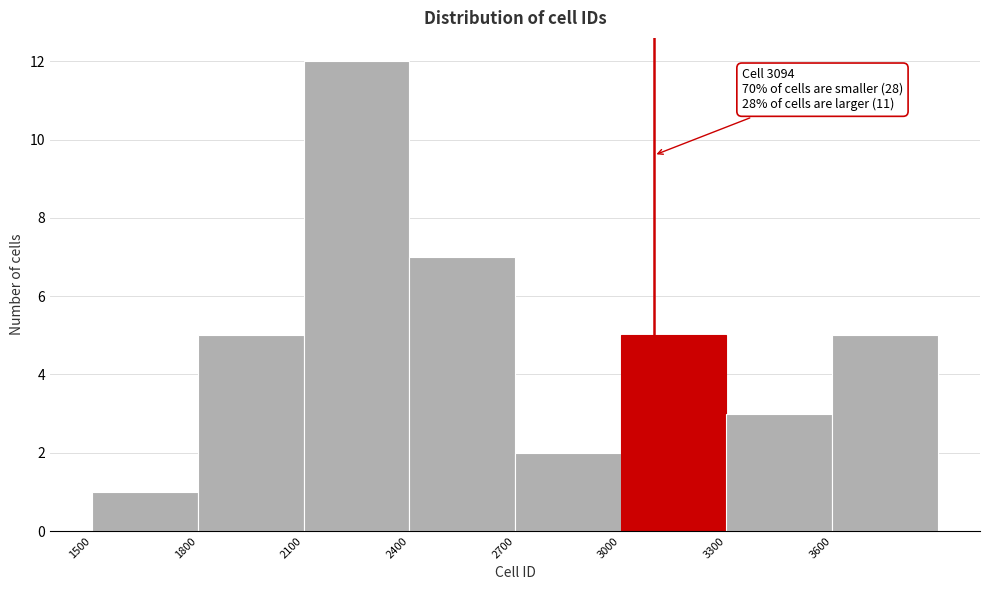

Which range on the x-axis has the tallest bar?

2100 to 2400